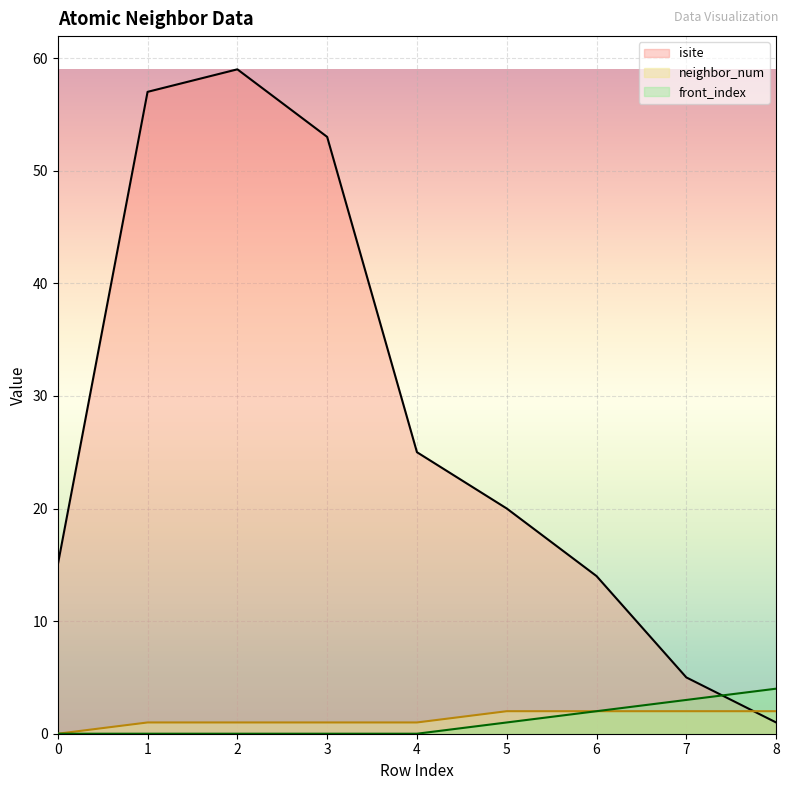

Reading left to right, transcribe all the data shown in this chart.

isite: 0=15	1=57	2=59	3=53	4=25	5=20	6=14	7=5	8=1
neighbor_num: 0=0	1=1	2=1	3=1	4=1	5=2	6=2	7=2	8=2
front_index: 0=0	1=0	2=0	3=0	4=0	5=1	6=2	7=3	8=4